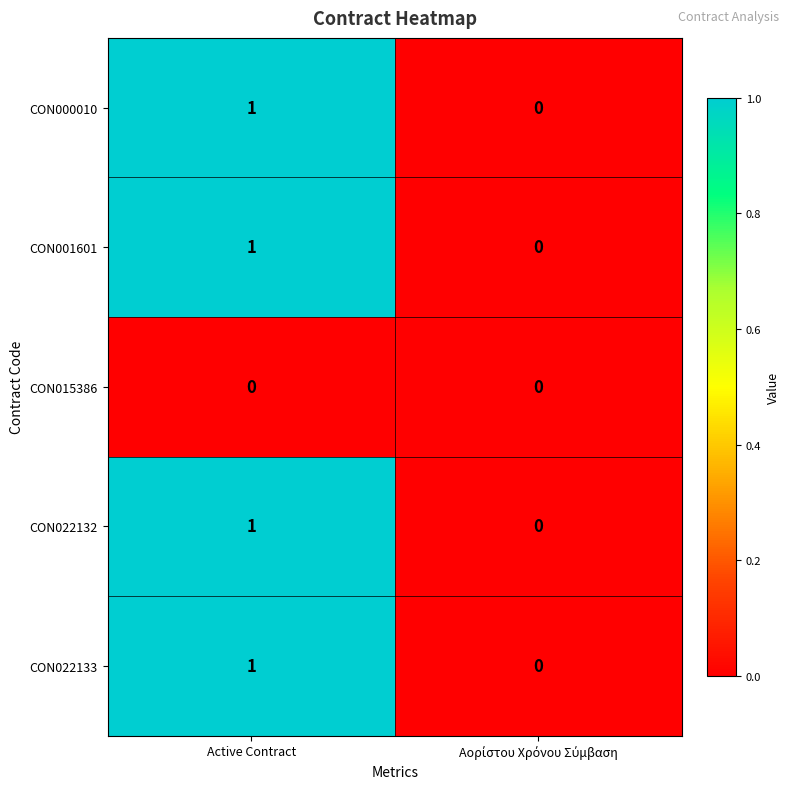

Reading left to right, what are all the values shown in this chart?

CON000010: 1	0
CON001601: 1	0
CON015386: 0	0
CON022132: 1	0
CON022133: 1	0